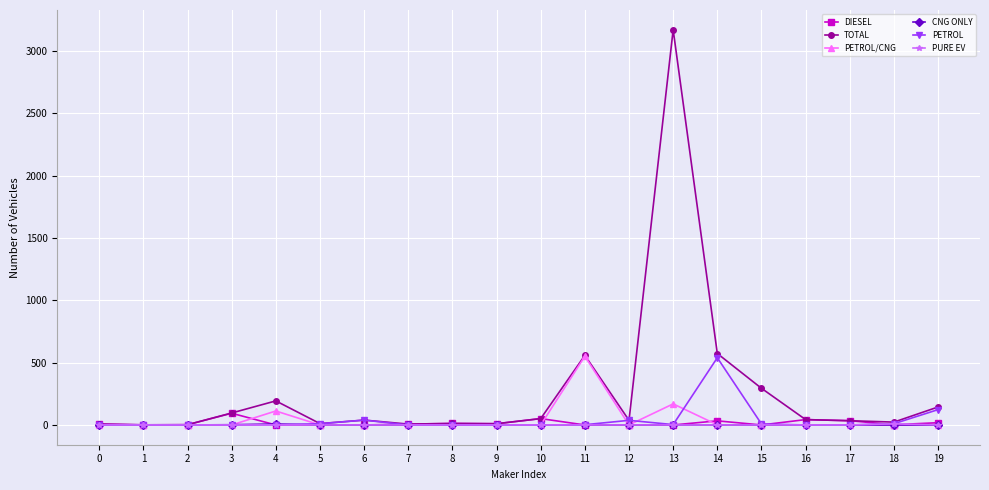

Which series has the widest spread of values?

TOTAL